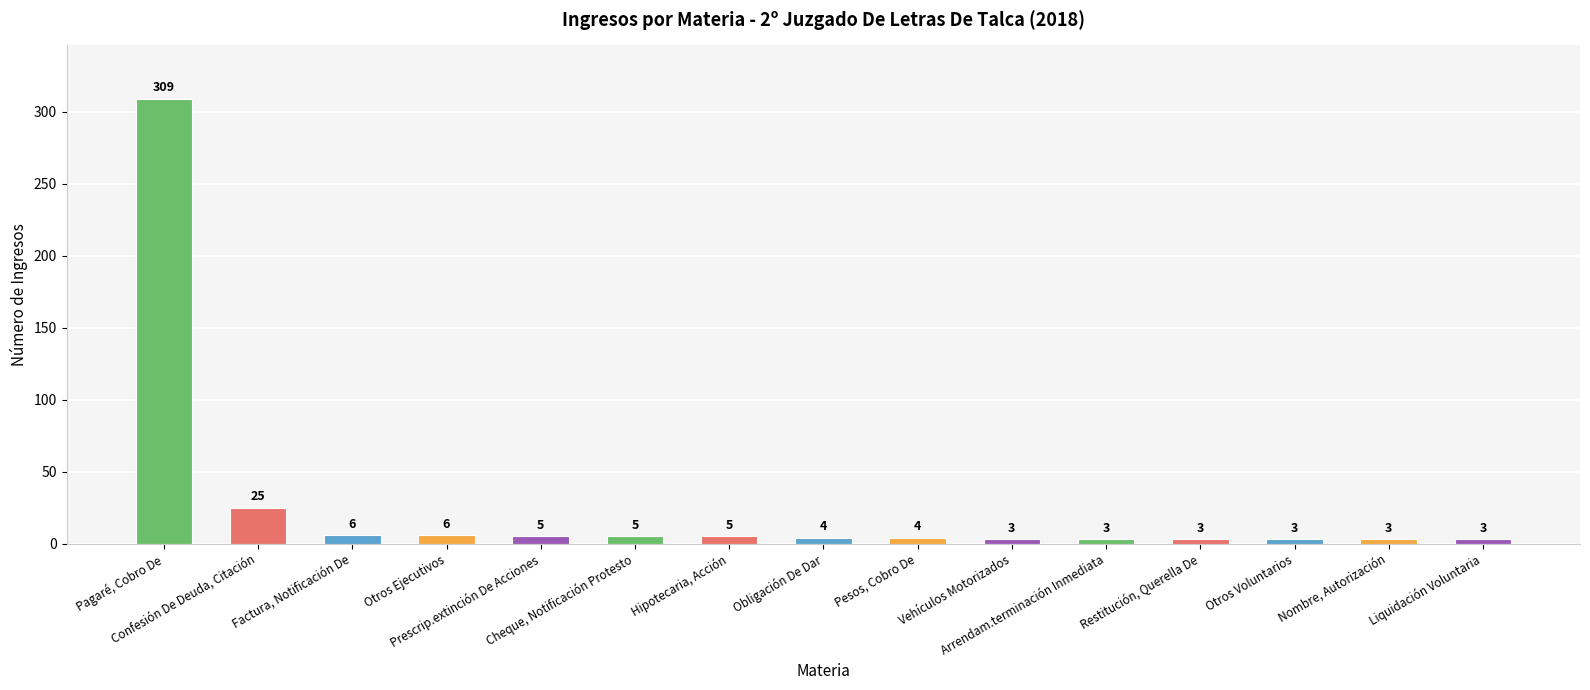

Reading left to right, list all the values displayed in this chart.

Pagaré, Cobro De=309	Confesión De Deuda, Citación=25	Factura, Notificación De=6	Otros Ejecutivos=6	Prescrip.extinción De Acciones=5	Cheque, Notificación Protesto=5	Hipotecaria, Acción=5	Obligación De Dar=4	Pesos, Cobro De=4	Vehículos Motorizados=3	Arrendam.terminación Inmediata=3	Restitución, Querella De=3	Otros Voluntarios=3	Nombre, Autorización=3	Liquidación Voluntaria=3